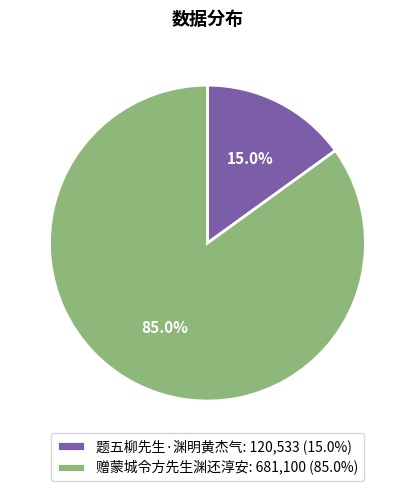

To the nearest percent, what percentage of the pie is 题五柳先生·渊明黄杰气?

15%